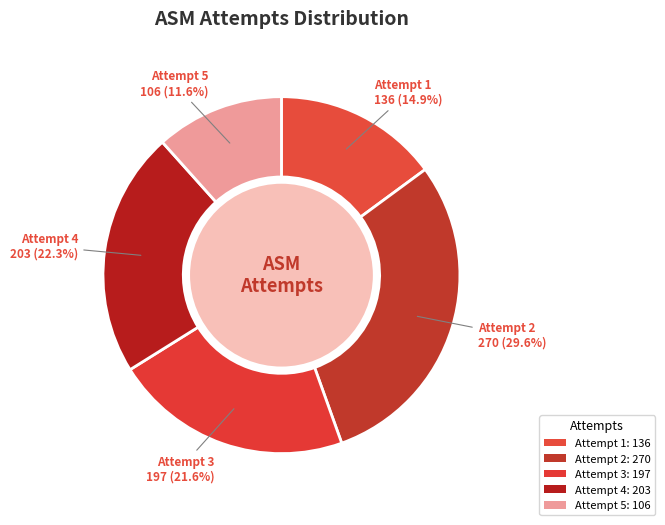

To the nearest percent, what is the combined percentage of Attempt 3 and Attempt 4?

44%